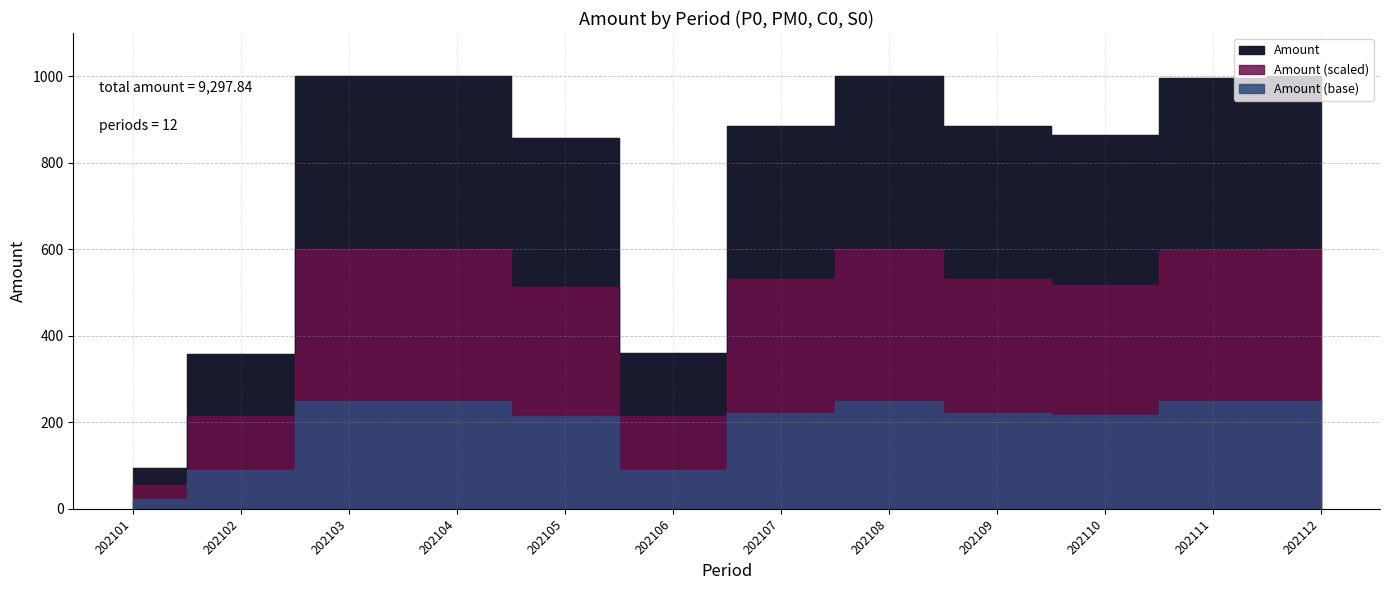

What is the difference between the maximum and second lowest values?

642.5